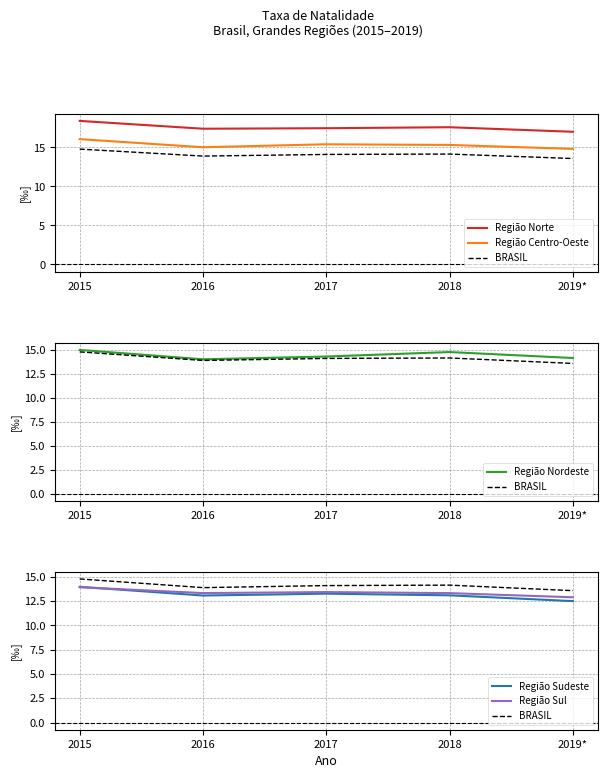

How many interior local valleys does the Região Norte series have?

1